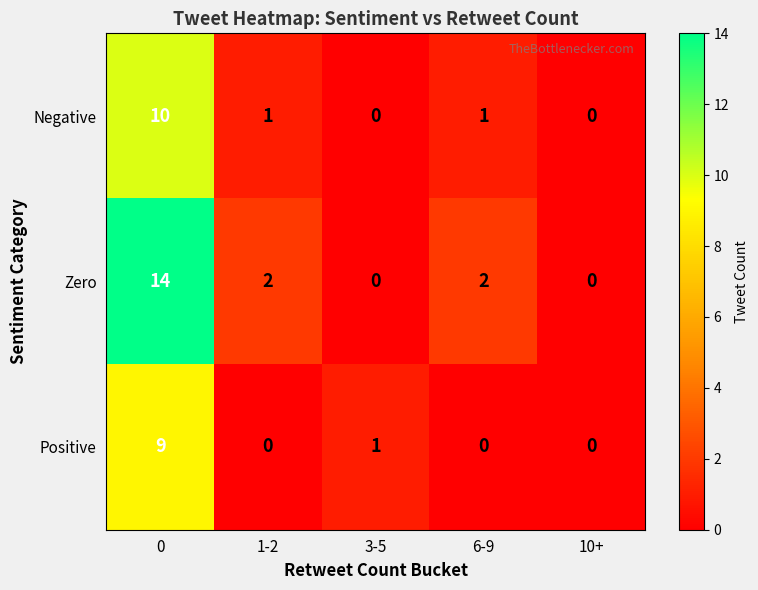

Reading left to right, list all the values displayed in this chart.

Negative: 0=10	1-2=1	3-5=0	6-9=1	10+=0
Zero: 0=14	1-2=2	3-5=0	6-9=2	10+=0
Positive: 0=9	1-2=0	3-5=1	6-9=0	10+=0